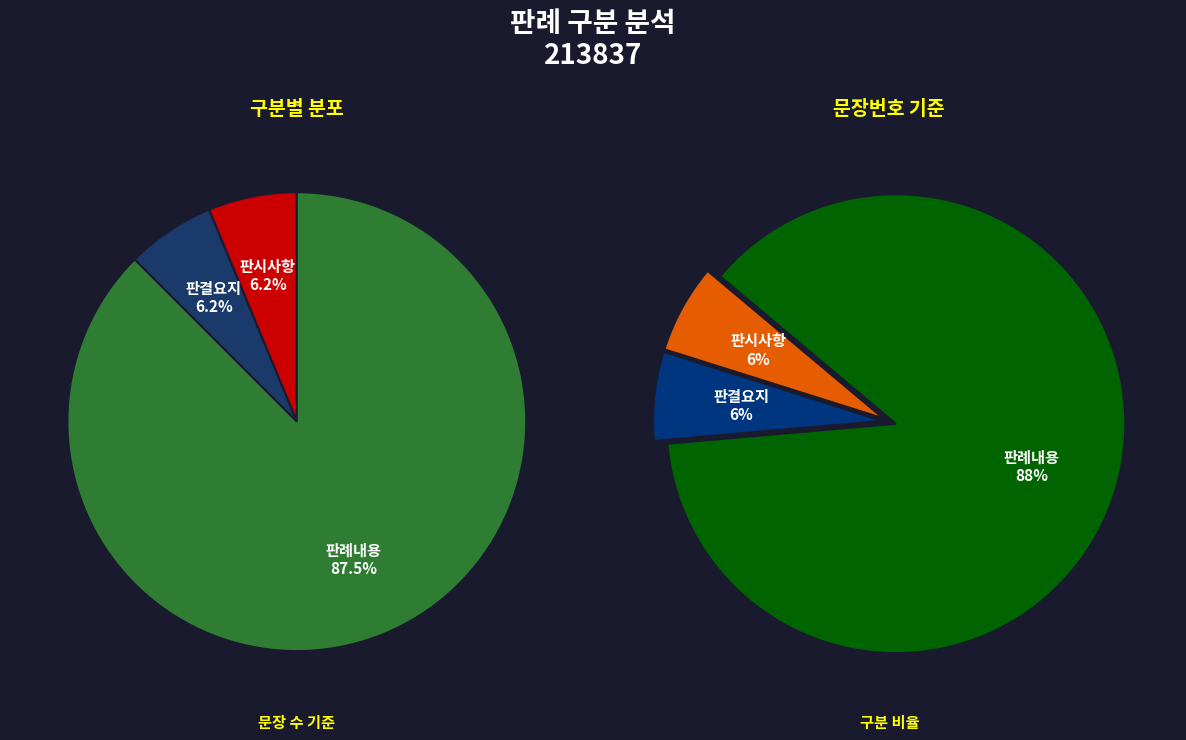

What is the largest slice in the pie chart?

판례내용